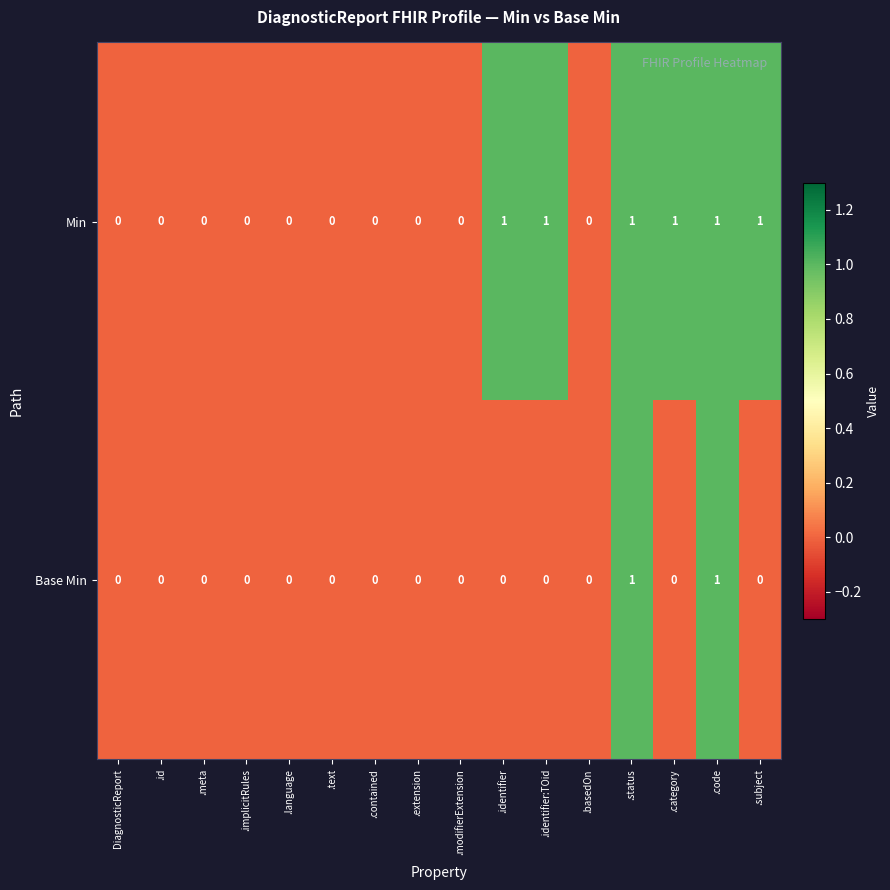

True or false: Min has a value of 1 at .identifier.

True